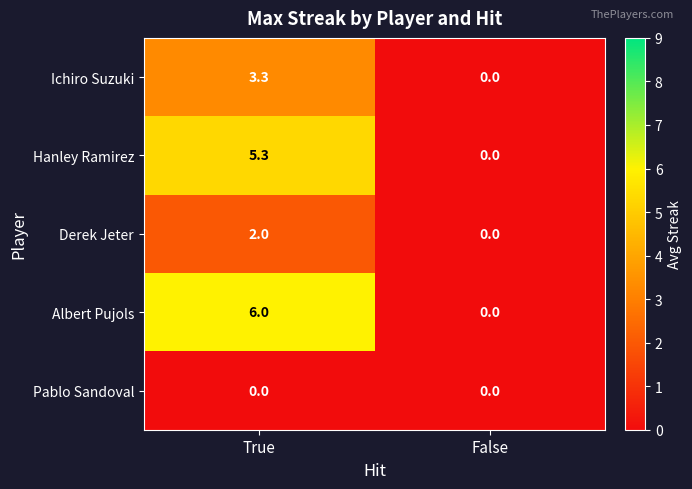

At how many categories does at least one series exceed 3?

1